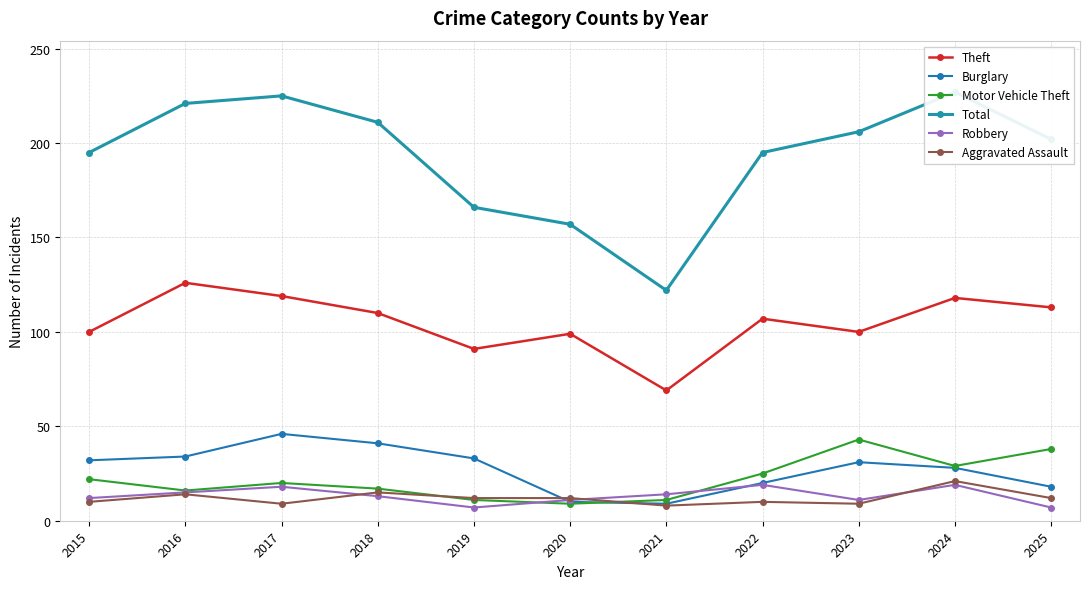

How many lines are shown in the chart?

6